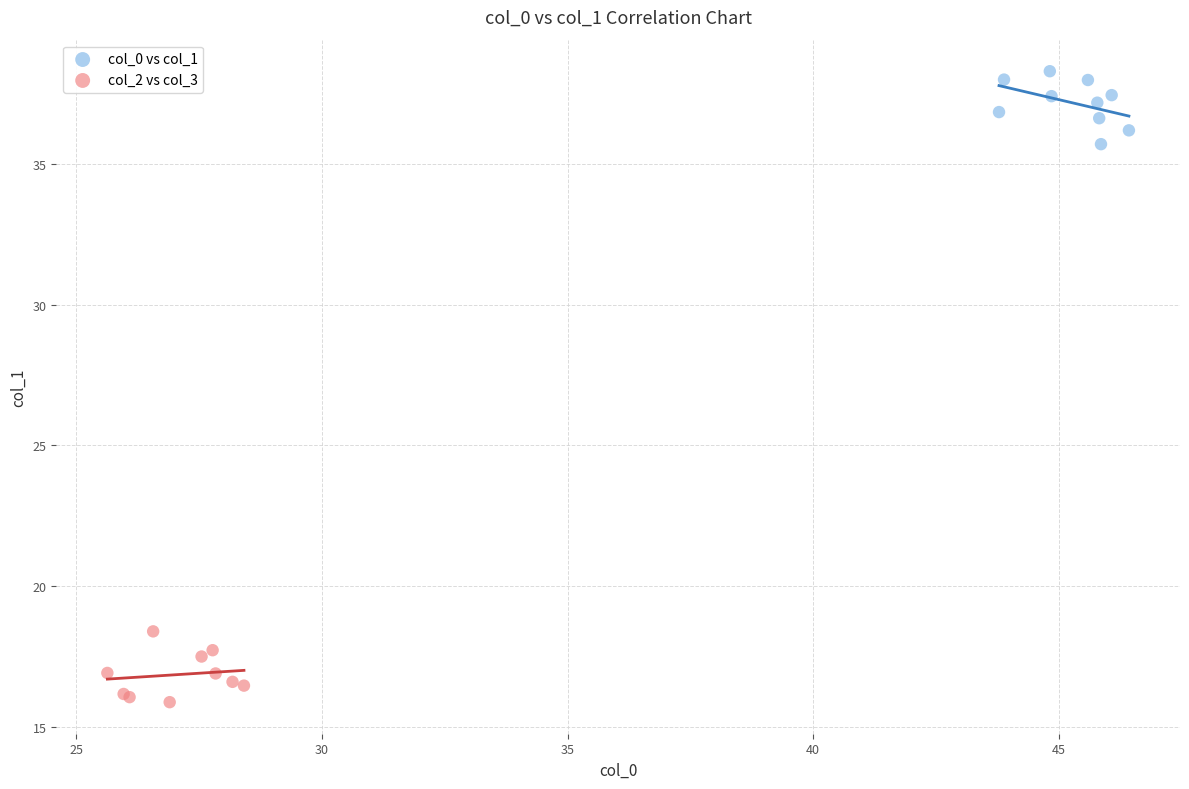

Which series reaches the minimum Y coordinate?

col_2 vs col_3